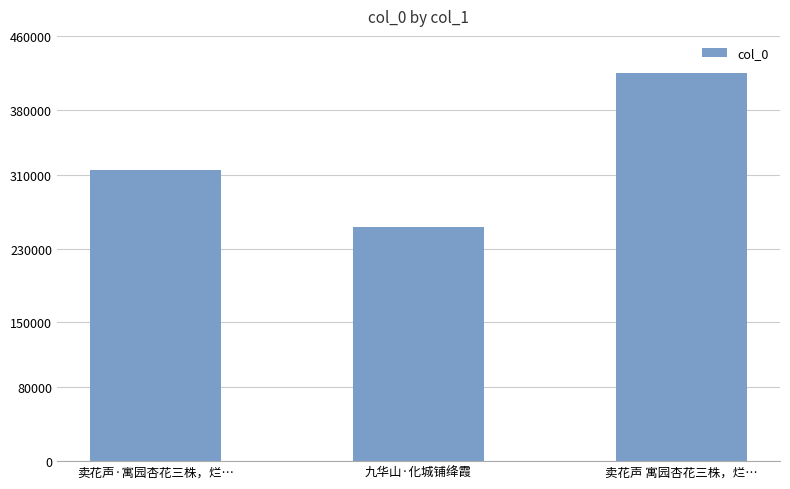

What position from the left is 九华山·化城铺绛霞?

2